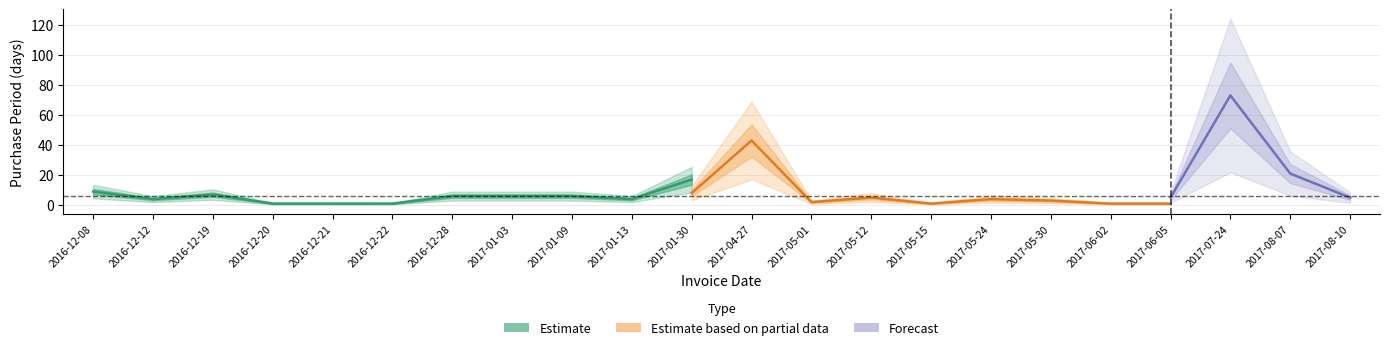

What position from the left is 2017-01-30?

11